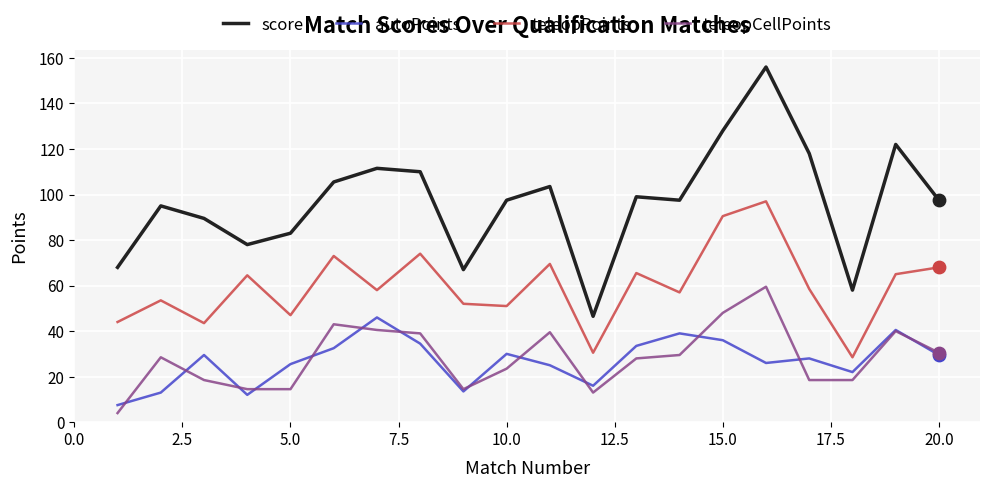

Which series has the largest total across all categories?

score